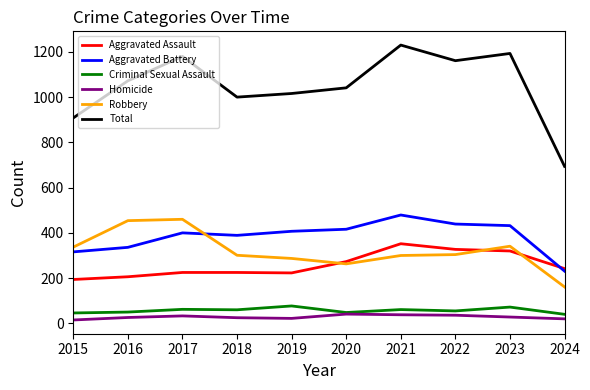

What are all the series names shown in the legend?

Aggravated Assault, Aggravated Battery, Criminal Sexual Assault, Homicide, Robbery, Total